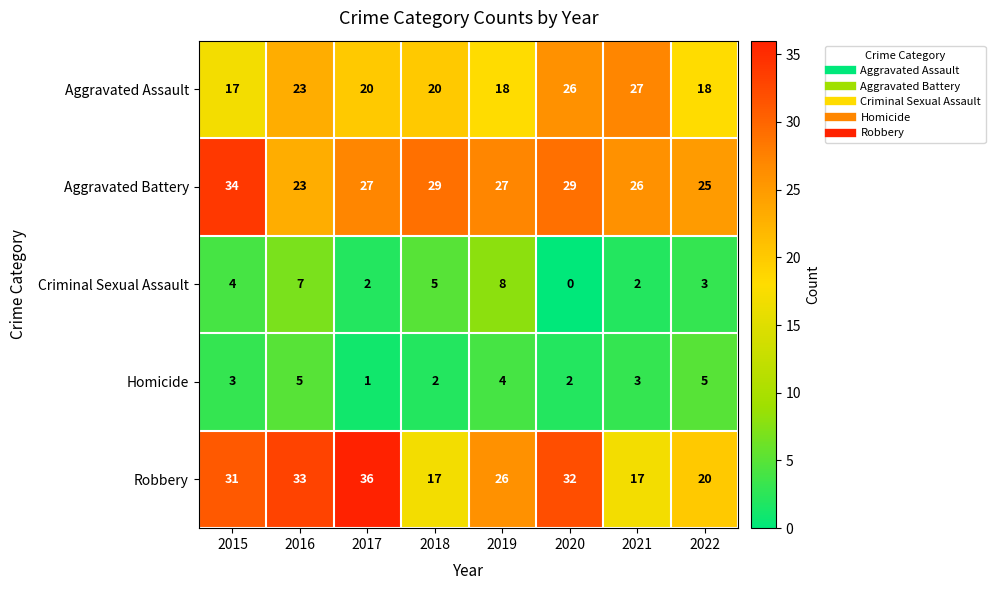

Is it true that Aggravated Battery equals 23 at 2016?

True